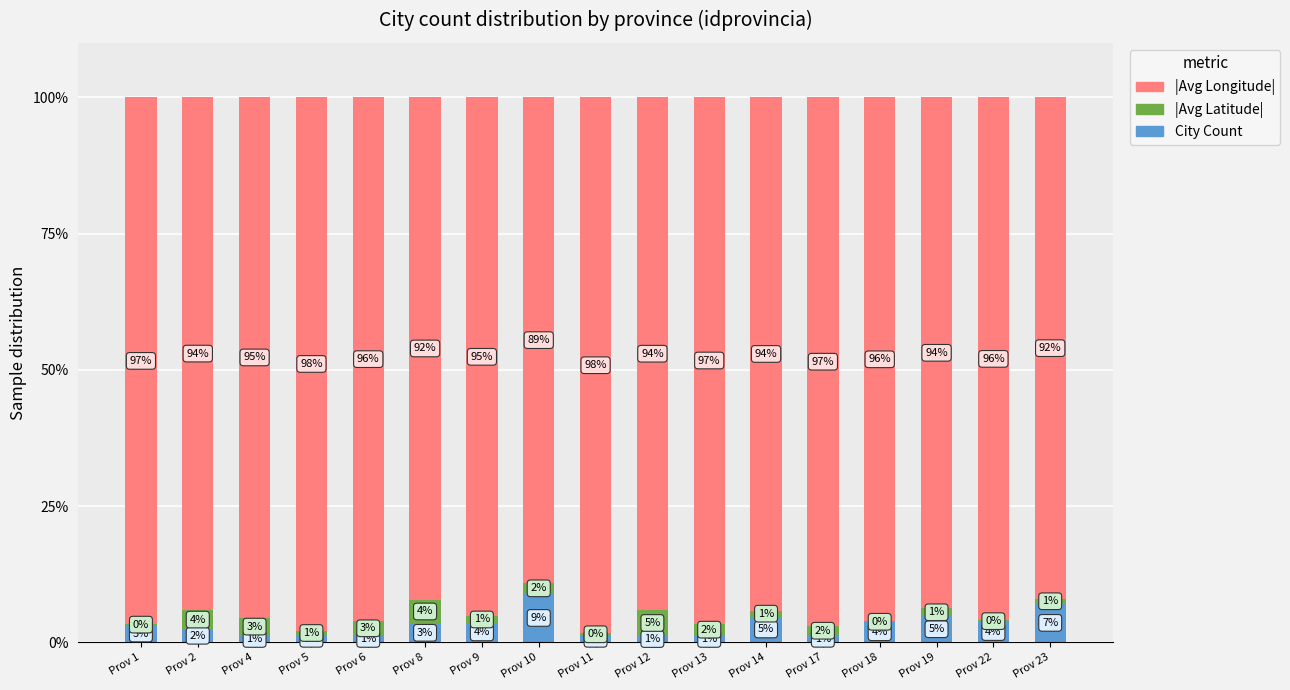

Are the bars horizontal?

No